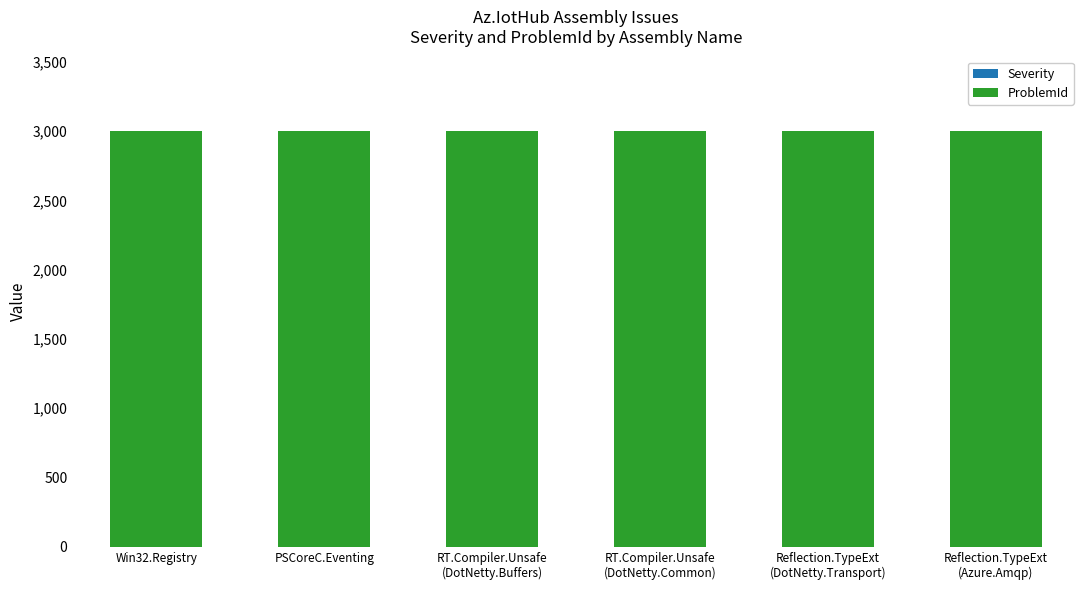

What are all the series names shown in the legend?

Severity, ProblemId